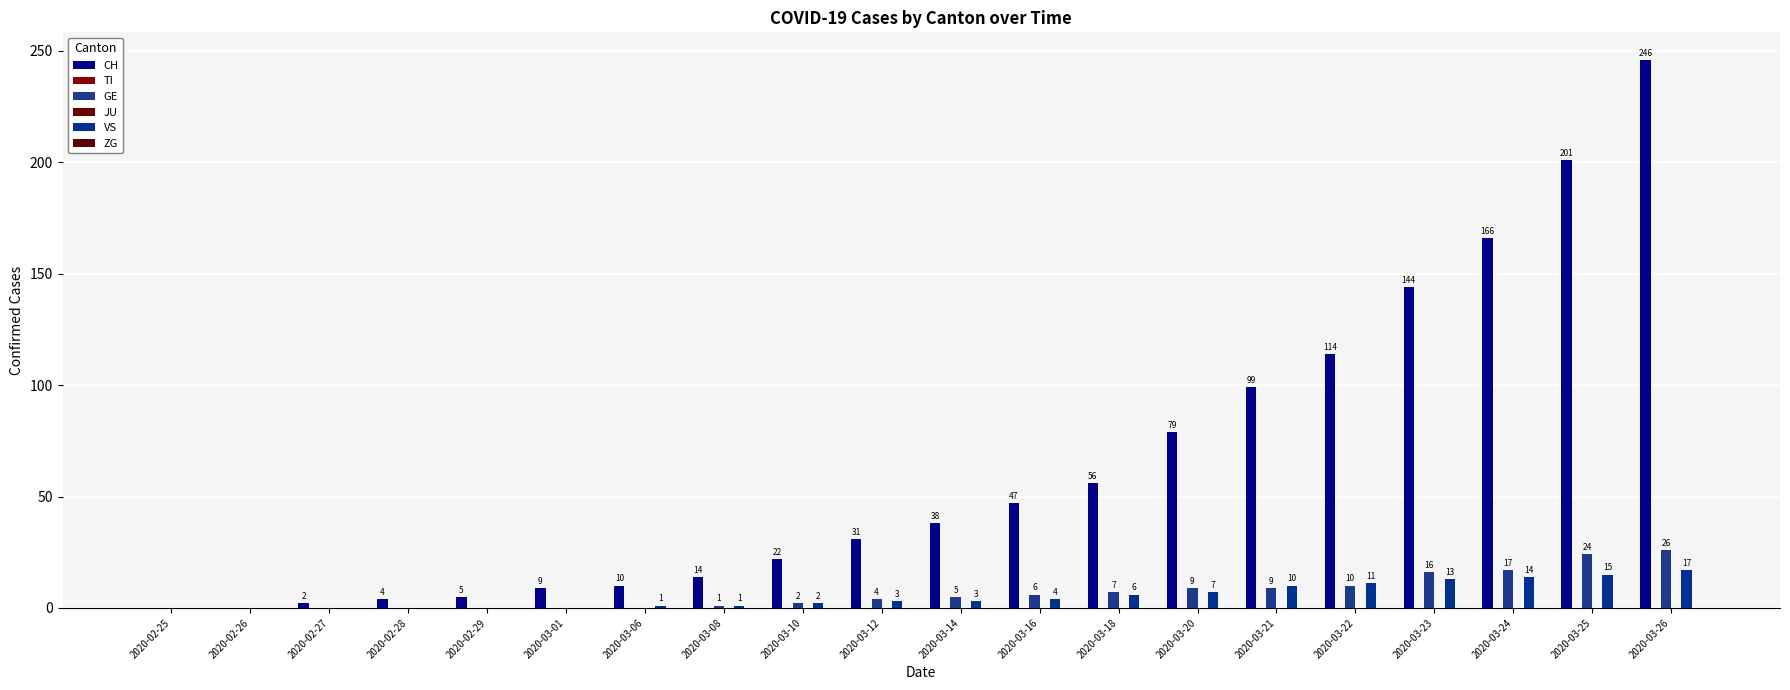

Which series changed the most between 2020-02-28 and 2020-03-18?

CH